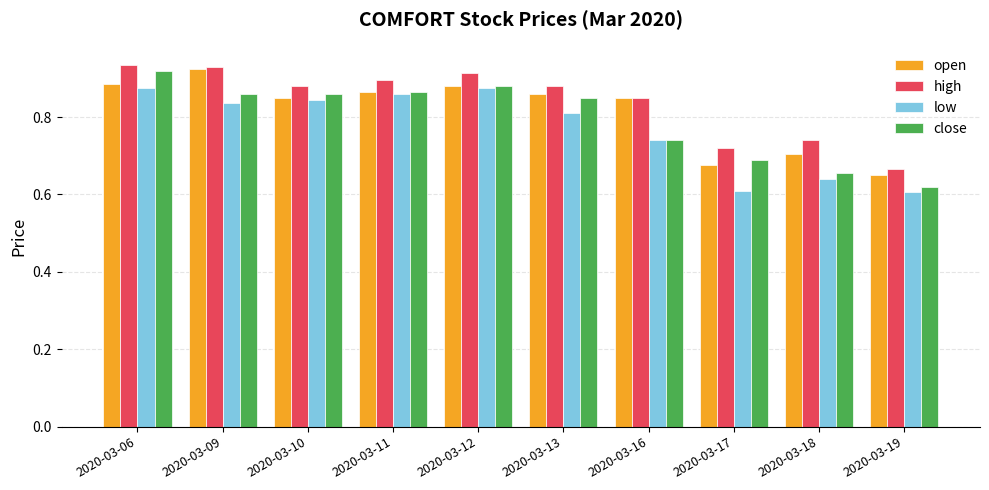

How many low values are between 0 and 1?

10